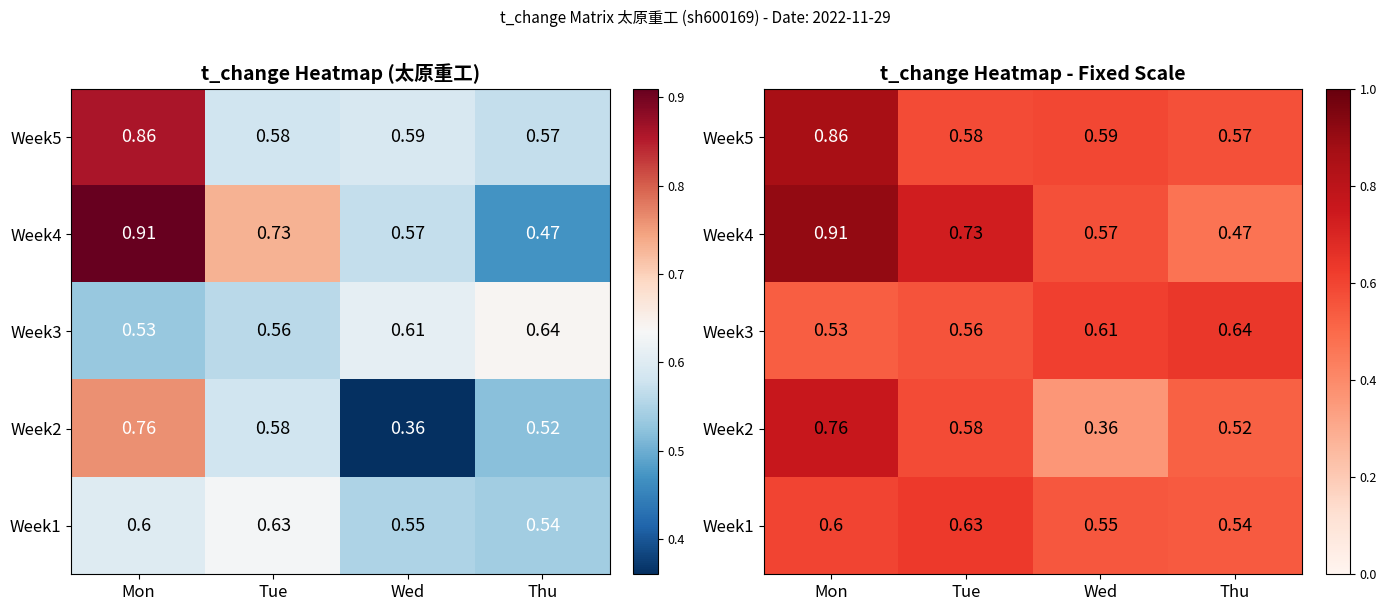

At how many categories does at least one series exceed 0?

4